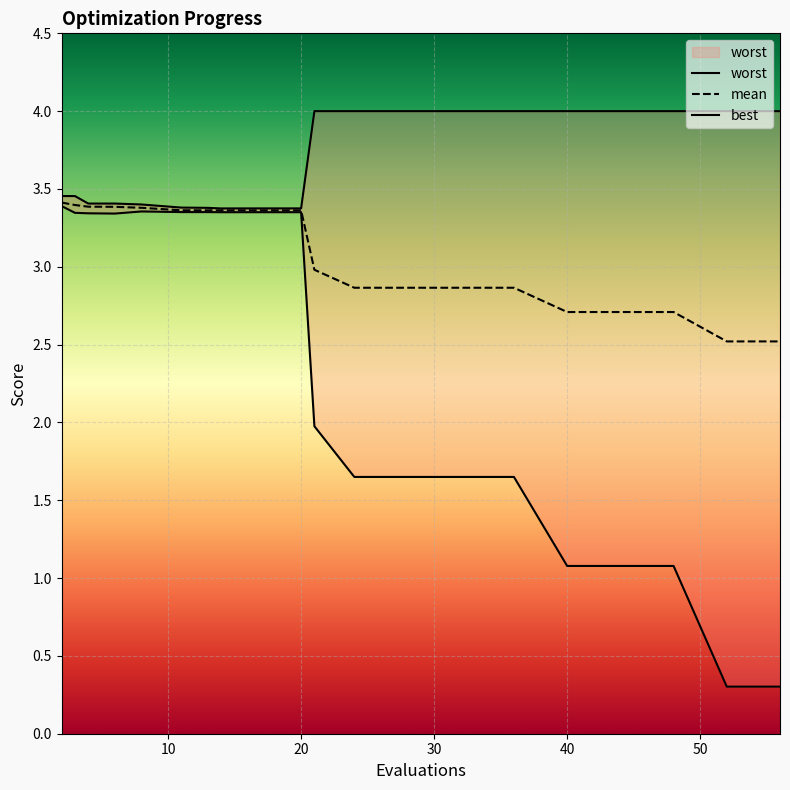

How many values in the best series are below 3?

10